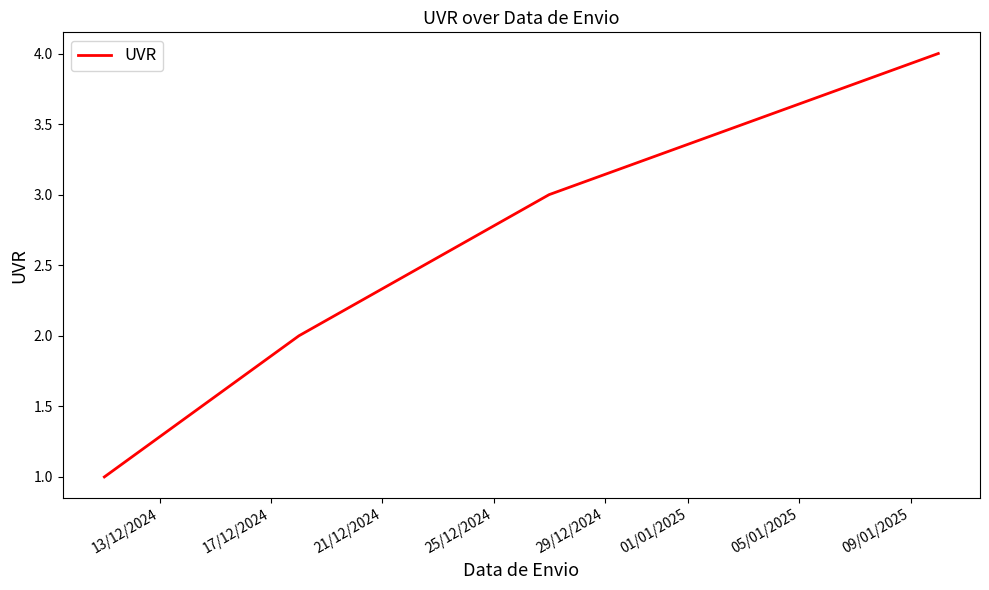

What is the sum of all values?

10